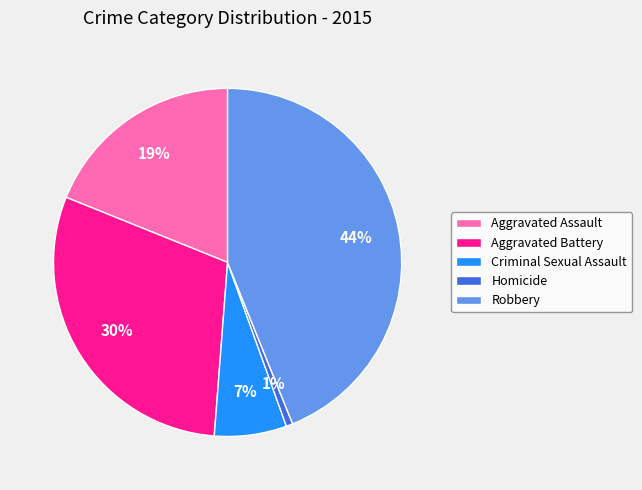

Is it true that Homicide is 1% of the pie?

True